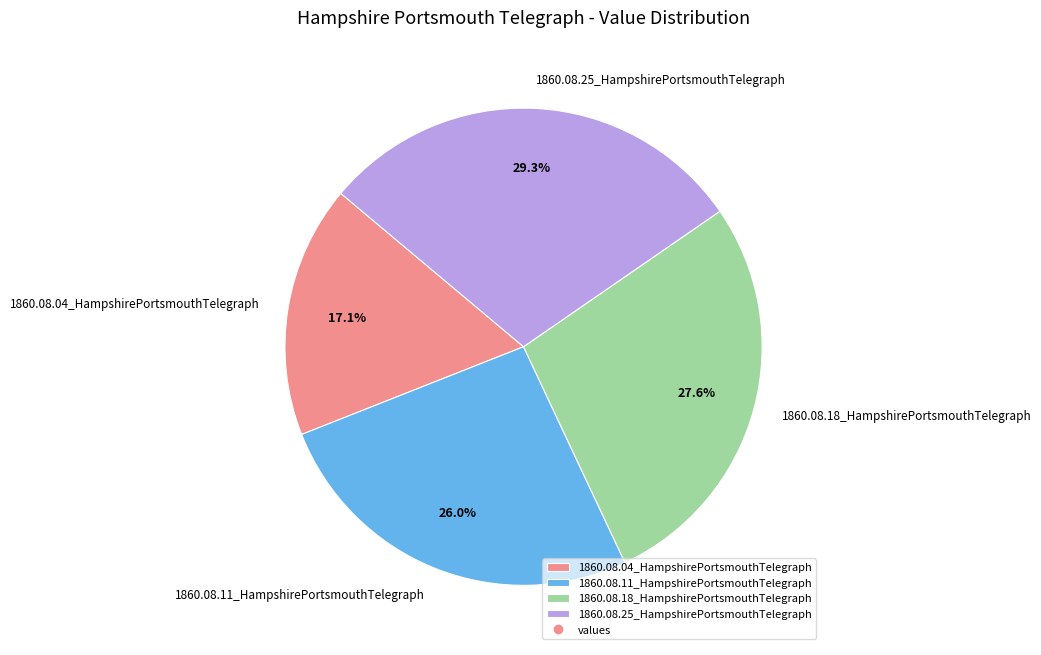

Is it true that 1860.08.25_HampshirePortsmouthTelegraph is 36% of the pie?

False